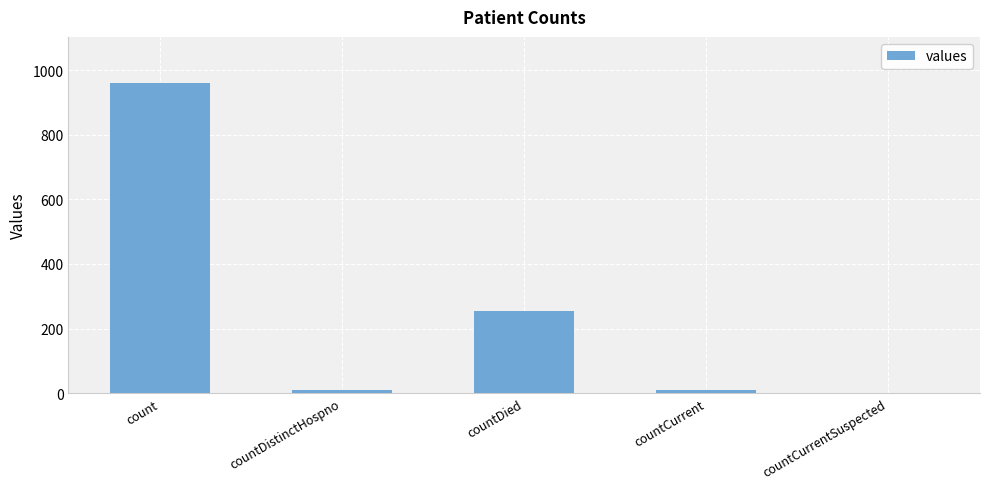

Is it true that the value at countDied is 253?

True